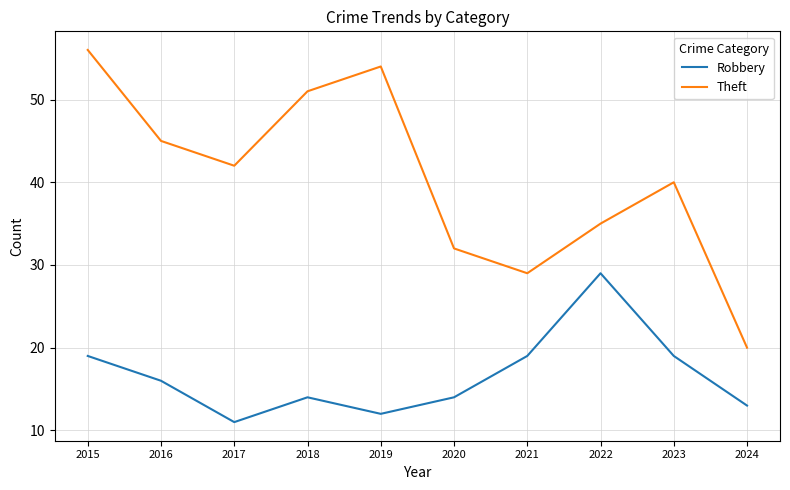

Is it true that Theft equals 12 at 2018?

False